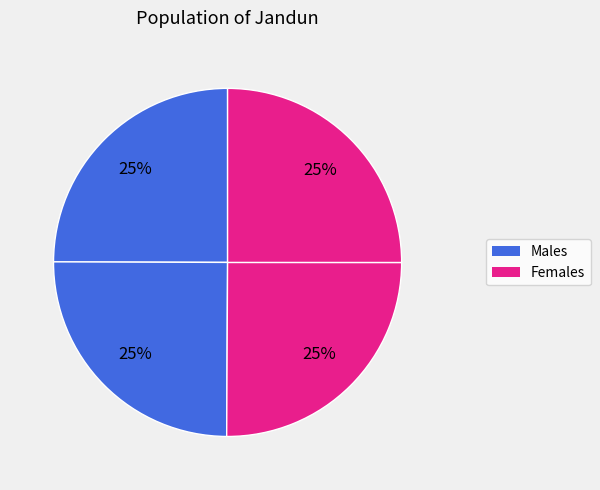

How many slices are in this pie chart?

4